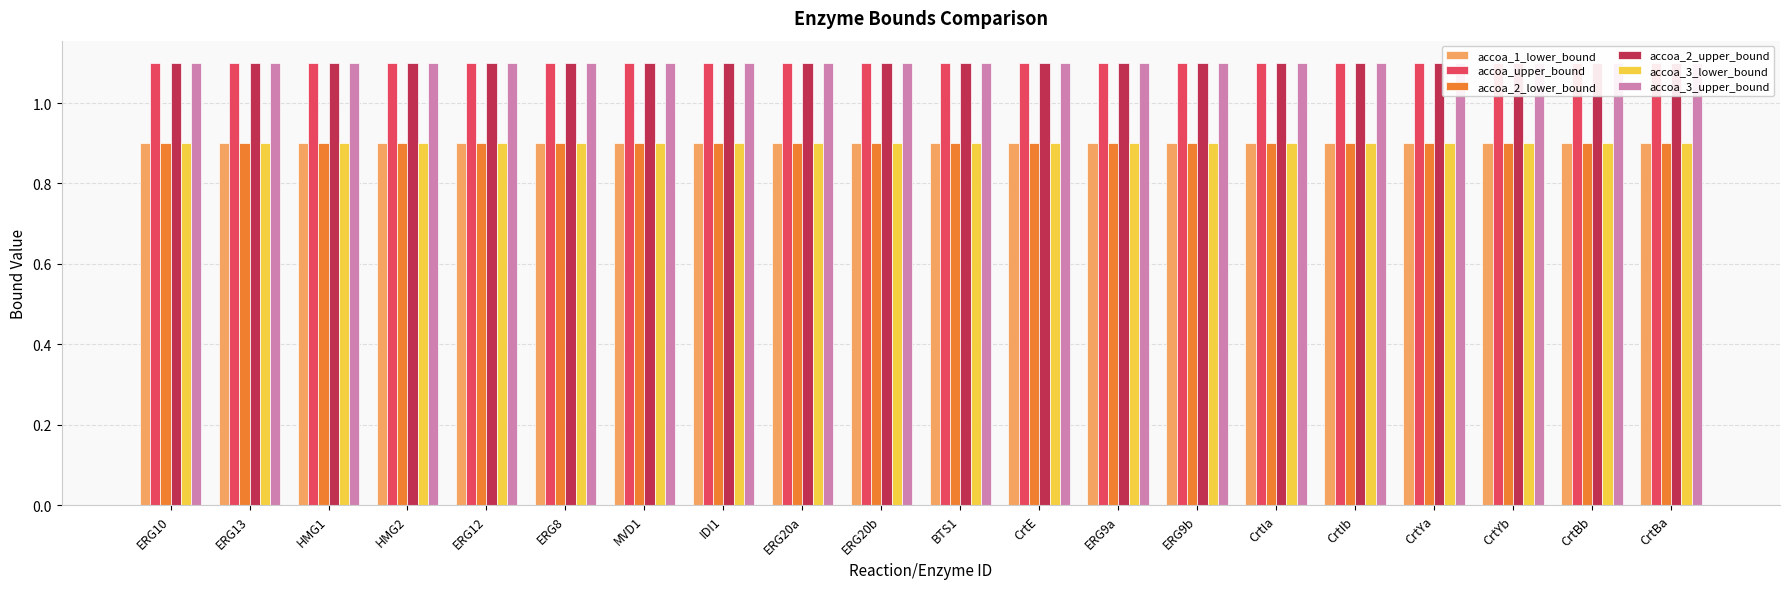

At which category is the sum across all series the highest?

ERG10